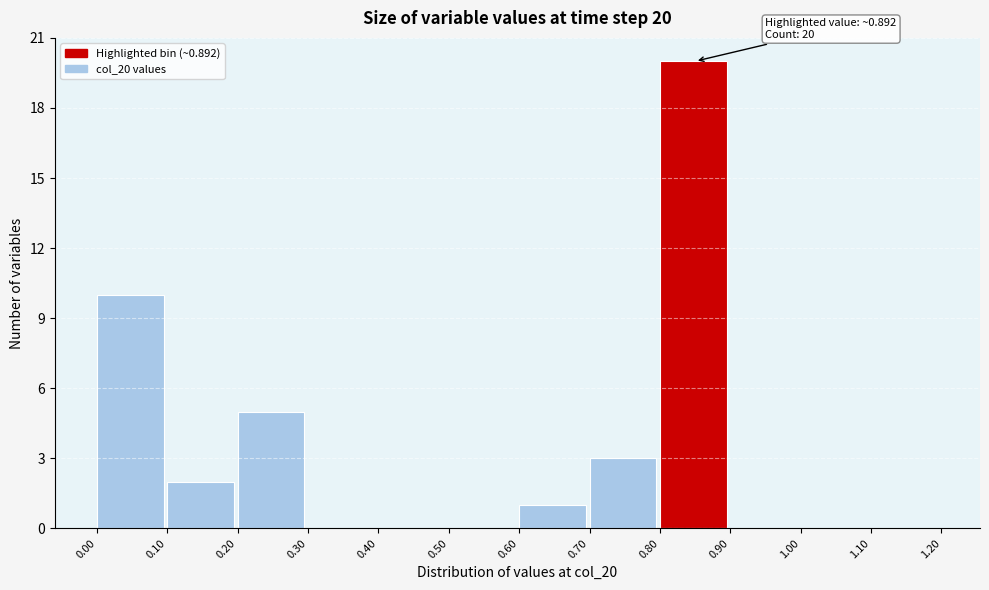

Which range on the x-axis has the tallest bar?

0.80 to 0.90